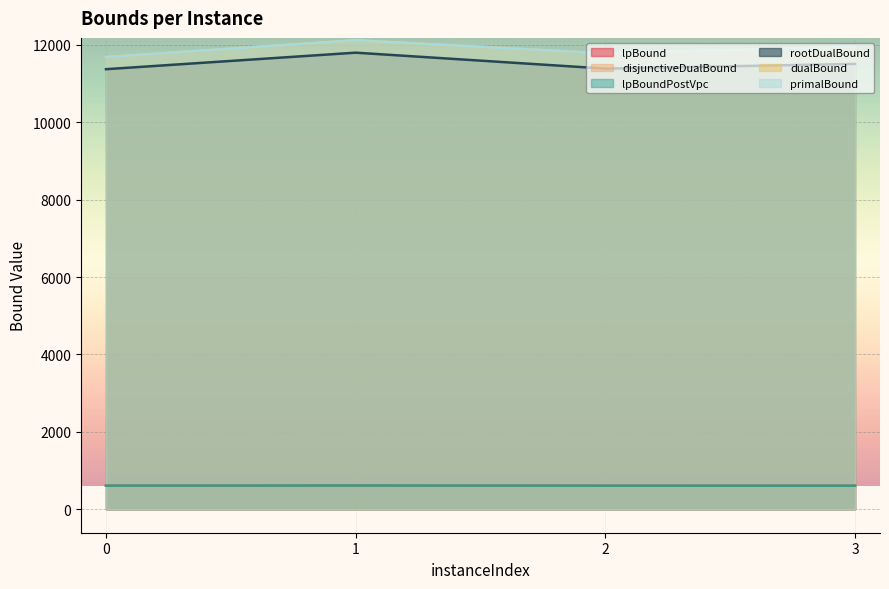

Where is the first local minimum for dualBound?

2